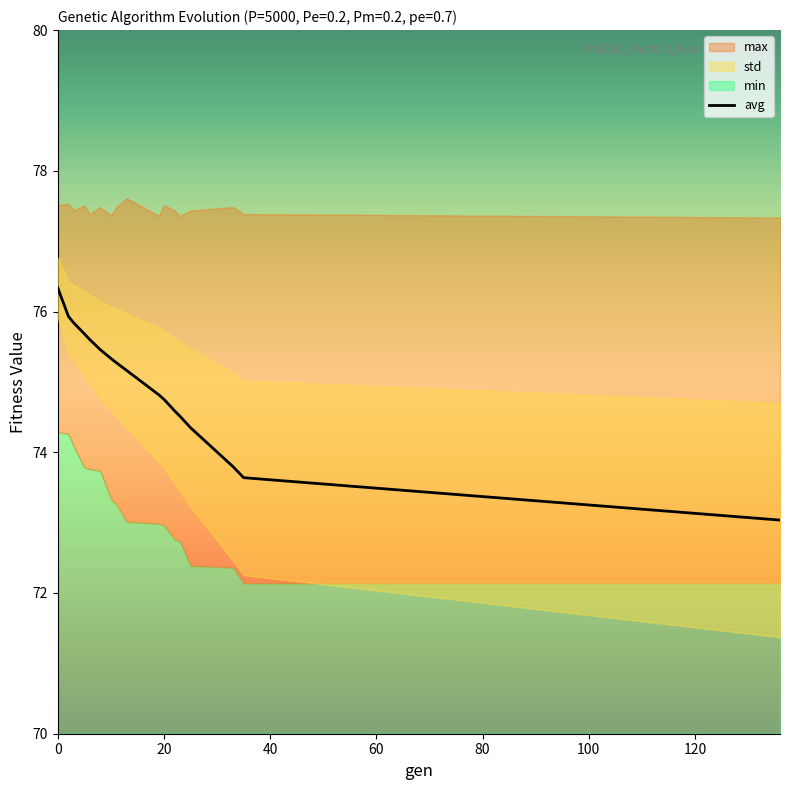

What is the highest value of the avg series?

76.3